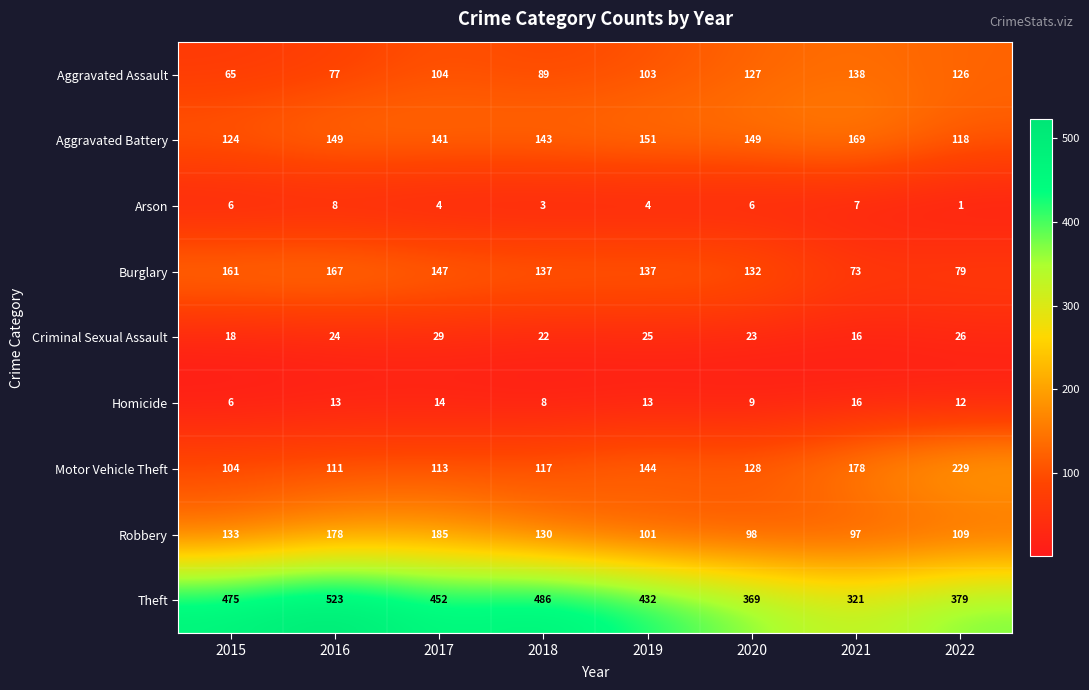

At 2018, list the series in order from smallest to largest.

Arson, Homicide, Criminal Sexual Assault, Aggravated Assault, Motor Vehicle Theft, Robbery, Burglary, Aggravated Battery, Theft